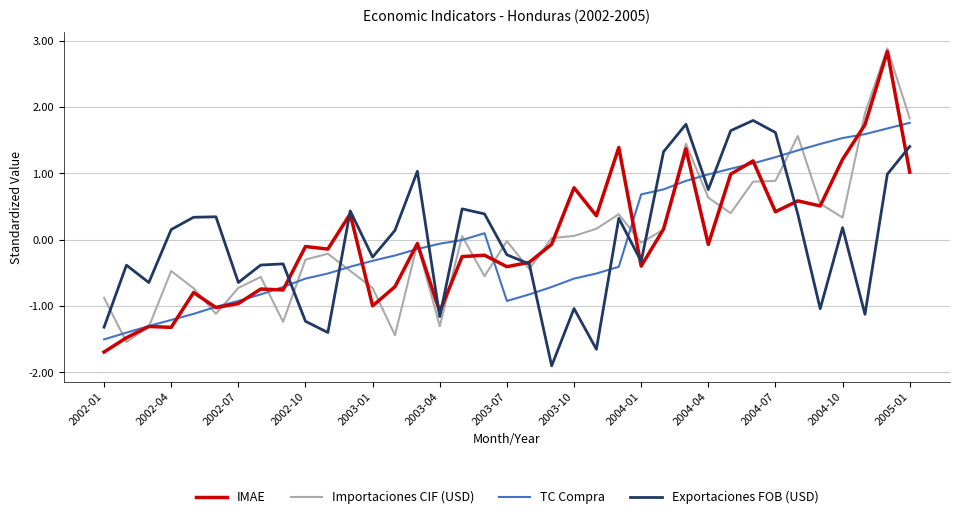

What is the smallest value displayed?

-1.9